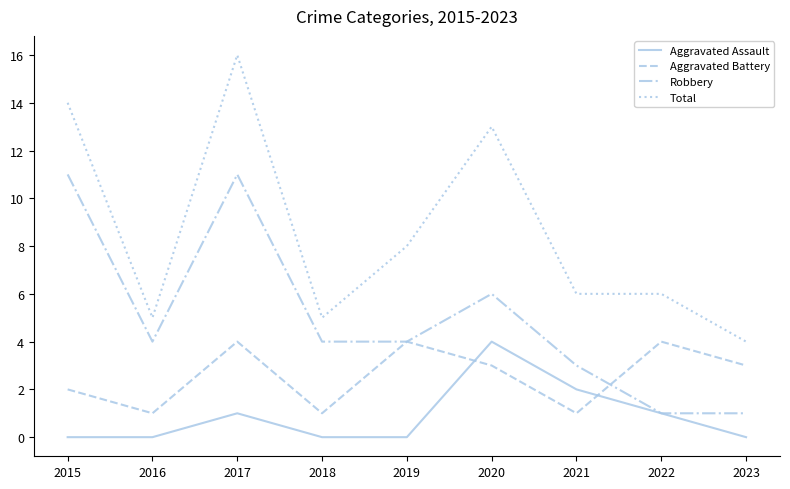

What is the difference between the maximum and minimum values in the Aggravated Battery series?

3